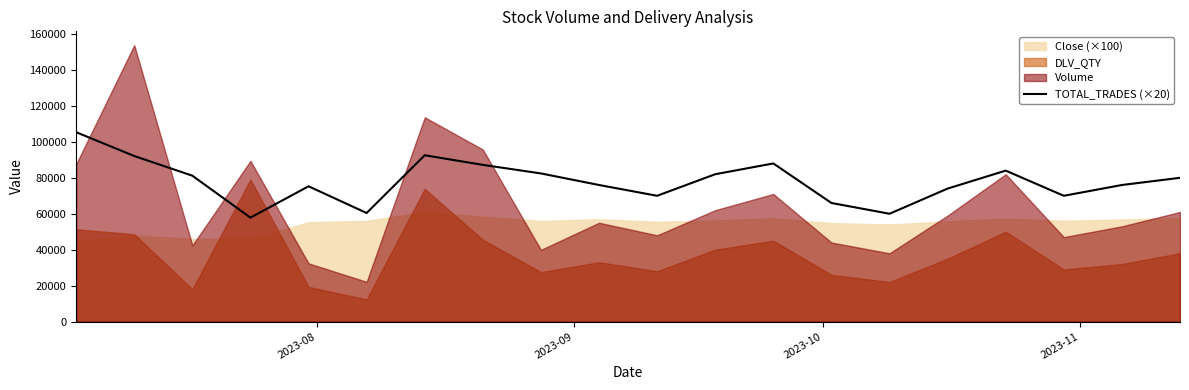

How many points are higher than both their immediate neighbors (excluding endpoints)?

4